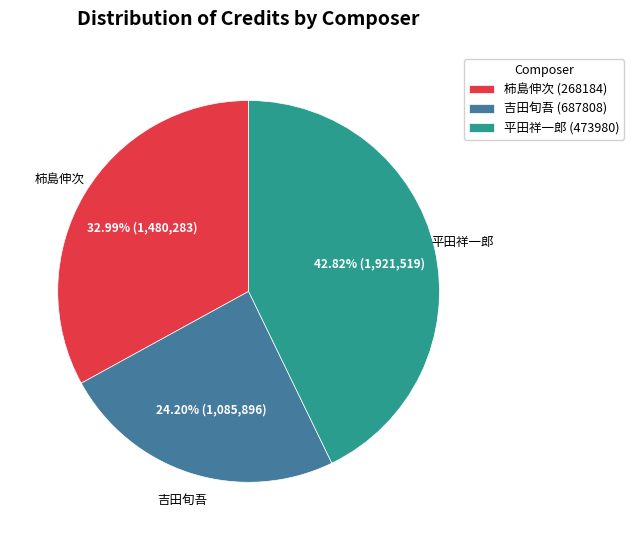

True or false: 平田祥一郎 (473980) accounts for 33% of the total.

False